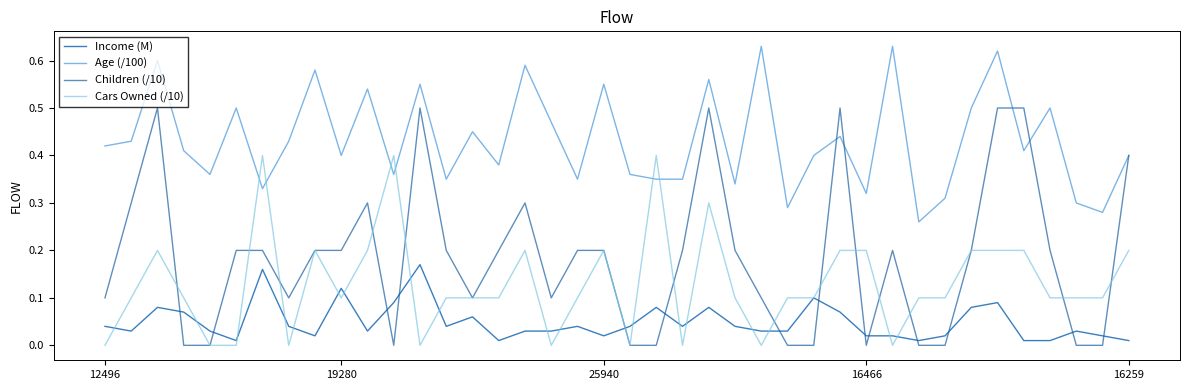

Which series ends up on top after the final intersection of Income (M) and Children (/10)?

Children (/10)